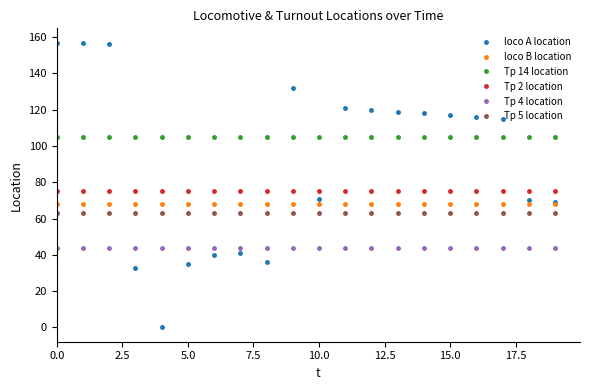

What is the value of the Tp 5 location point at the 13th from the left?

63